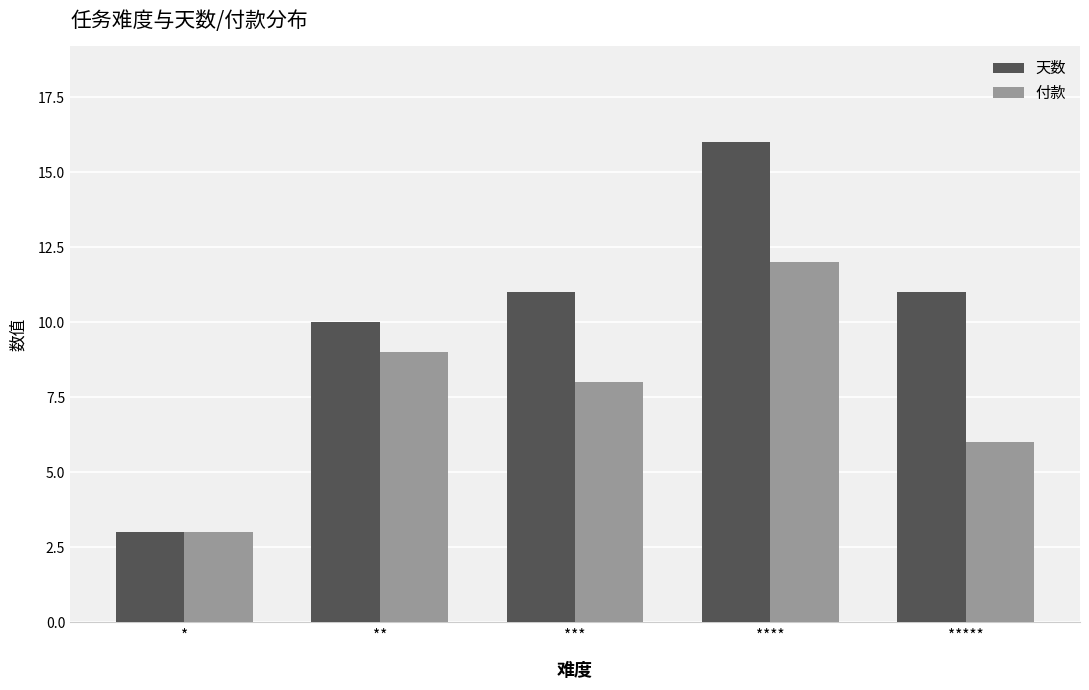

Rank the series by their maximum value, from lowest to highest.

付款, 天数